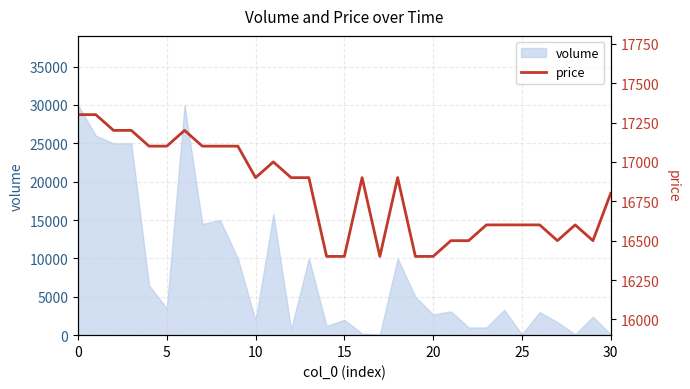

What is the maximum value for volume?

30000